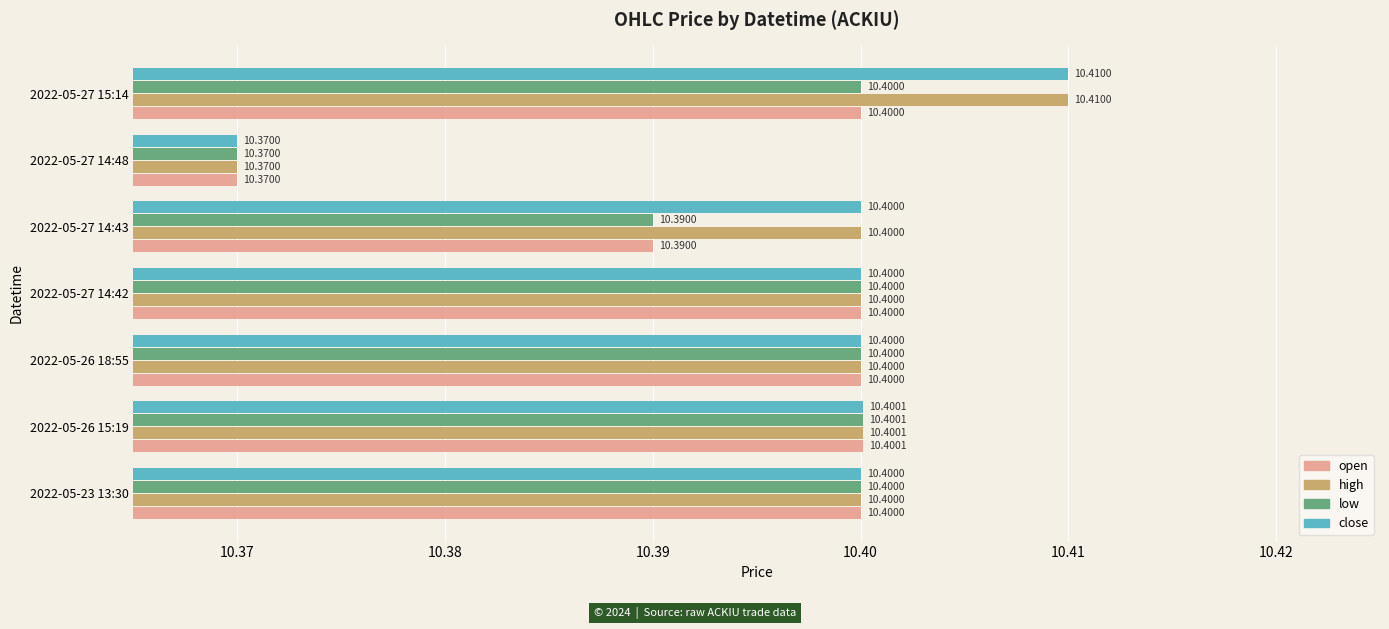

At how many categories does at least one series exceed 10?

7